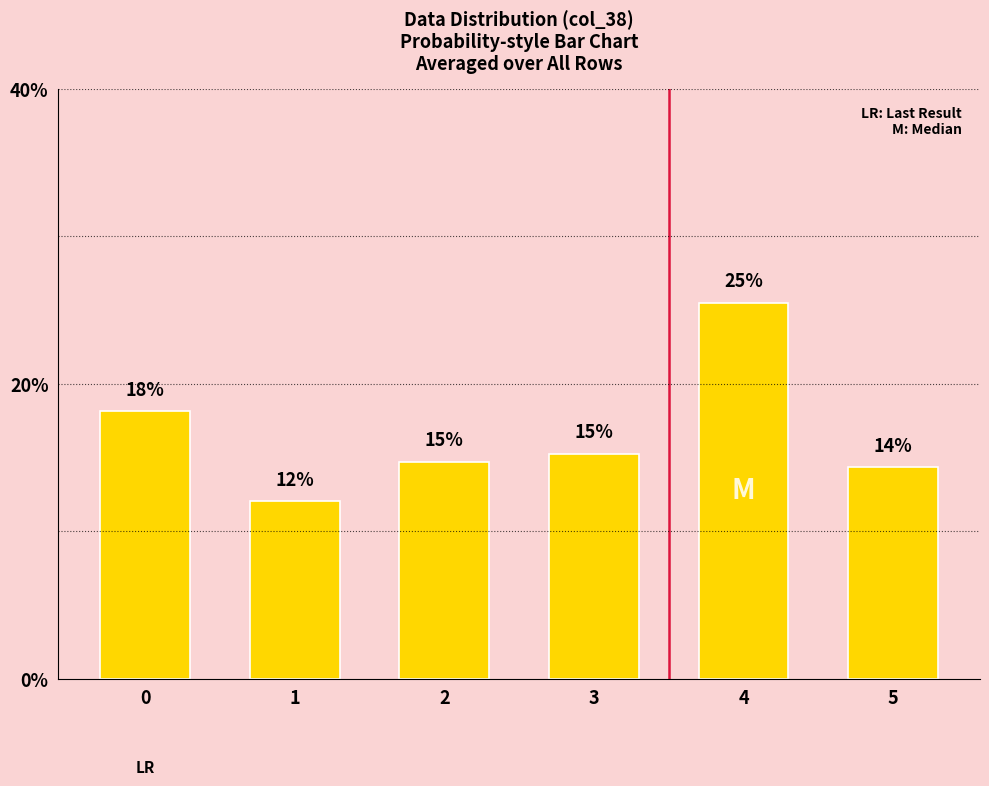

Does the chart contain any negative values?

No